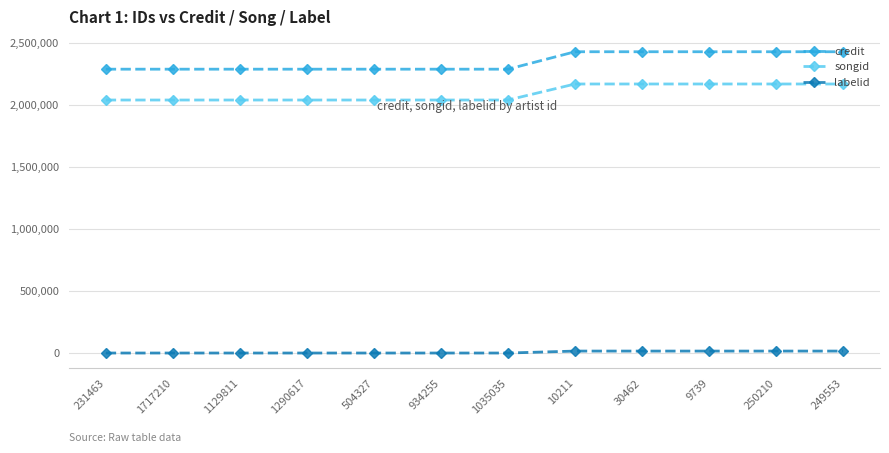

Rank the series by their maximum value, from lowest to highest.

labelid, songid, credit